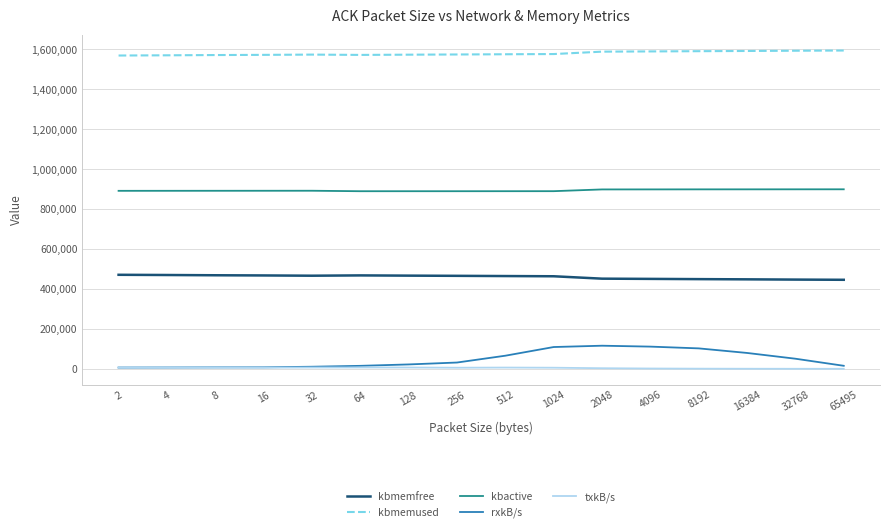

True or false: kbmemfree and rxkB/s intersect in this chart.

False